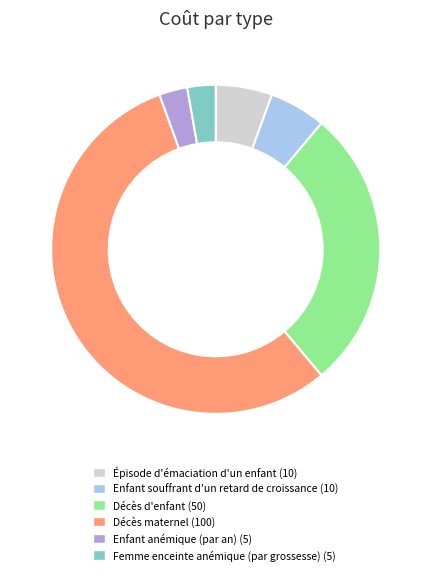

Which category has the biggest portion of the pie?

Décès maternel